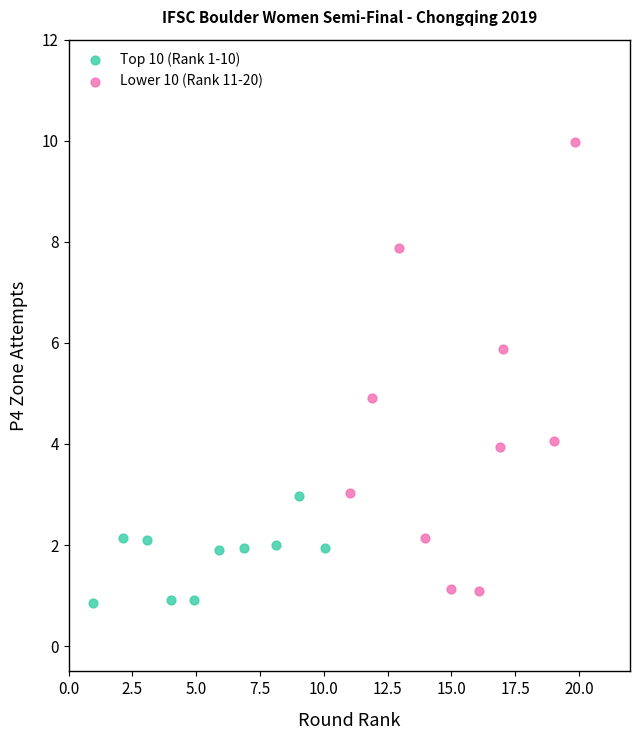

Which series contains the highest Y value?

Lower 10 (Rank 11-20)